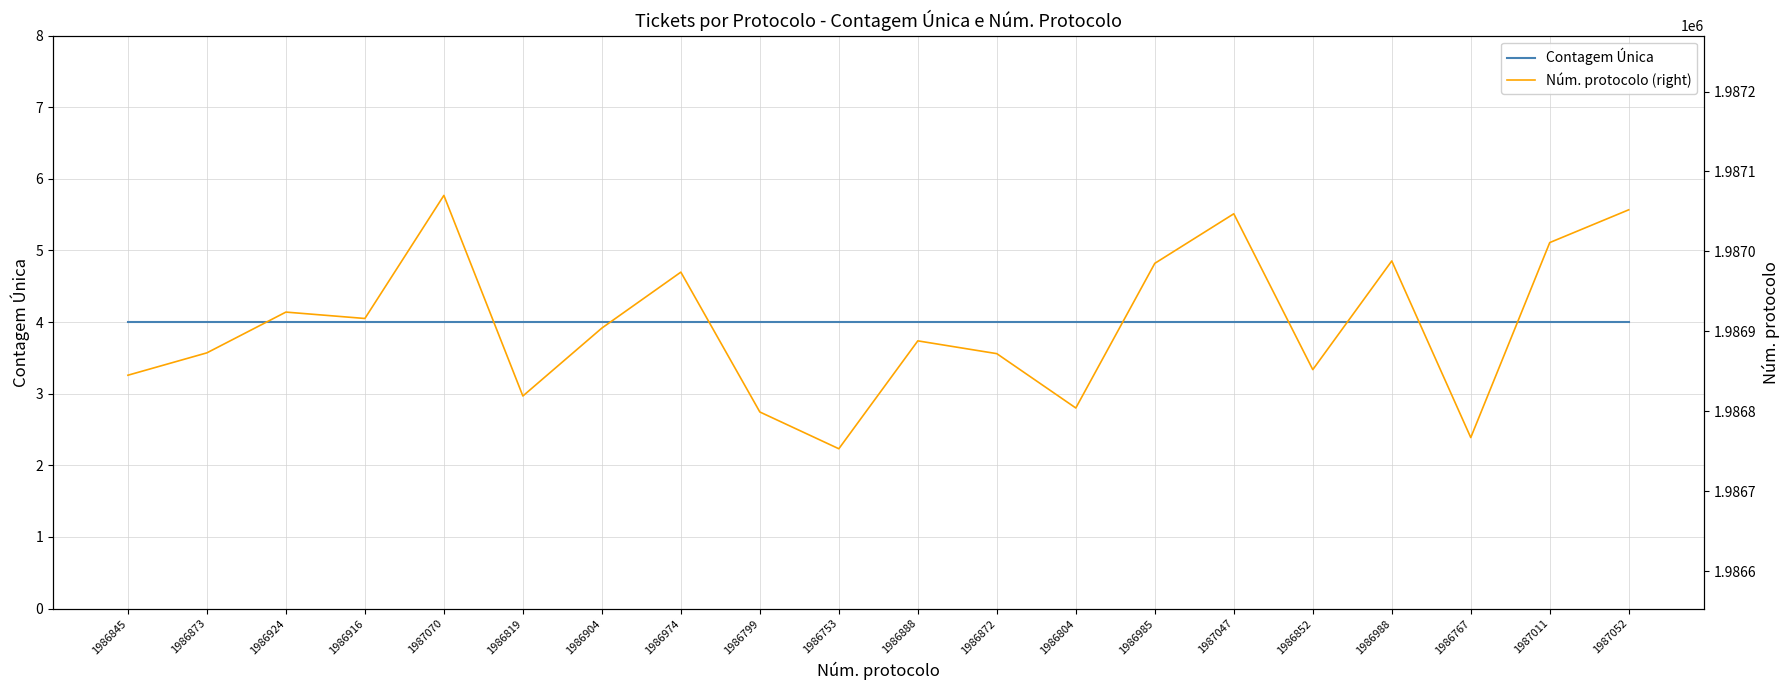

What is the sum of all Núm. protocolo (right) values?

39738143